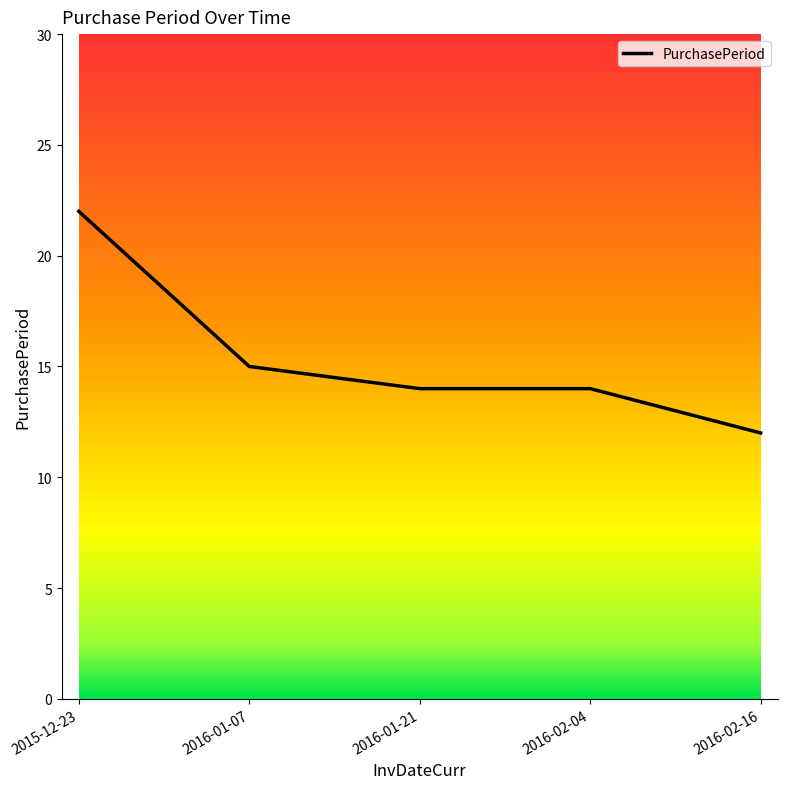

How many distinct data groups are displayed?

1